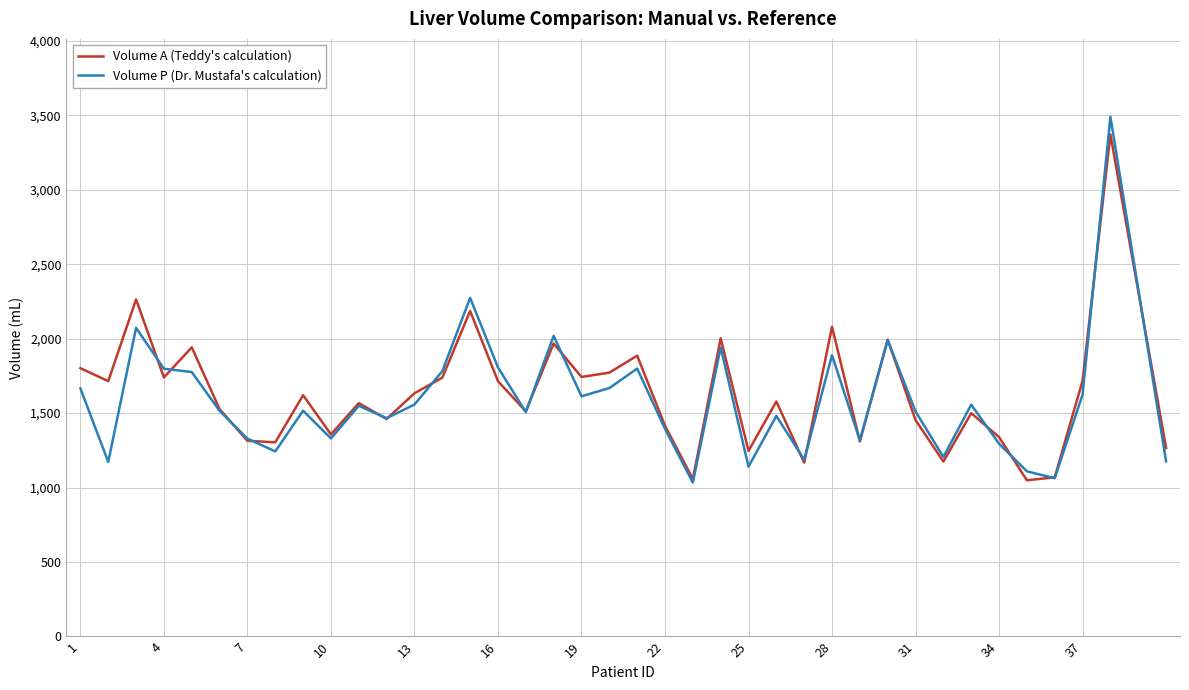

What is the greatest value displayed?

3489.7